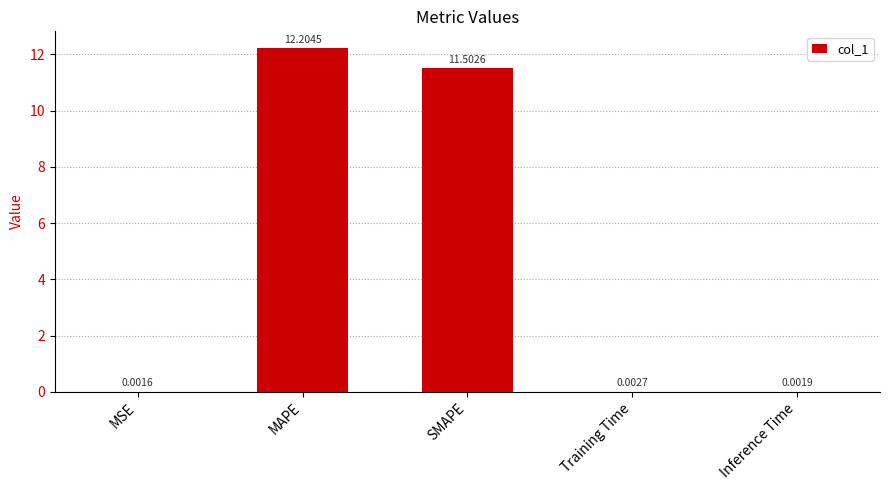

What is the change in value from MAPE to SMAPE?

-0.7